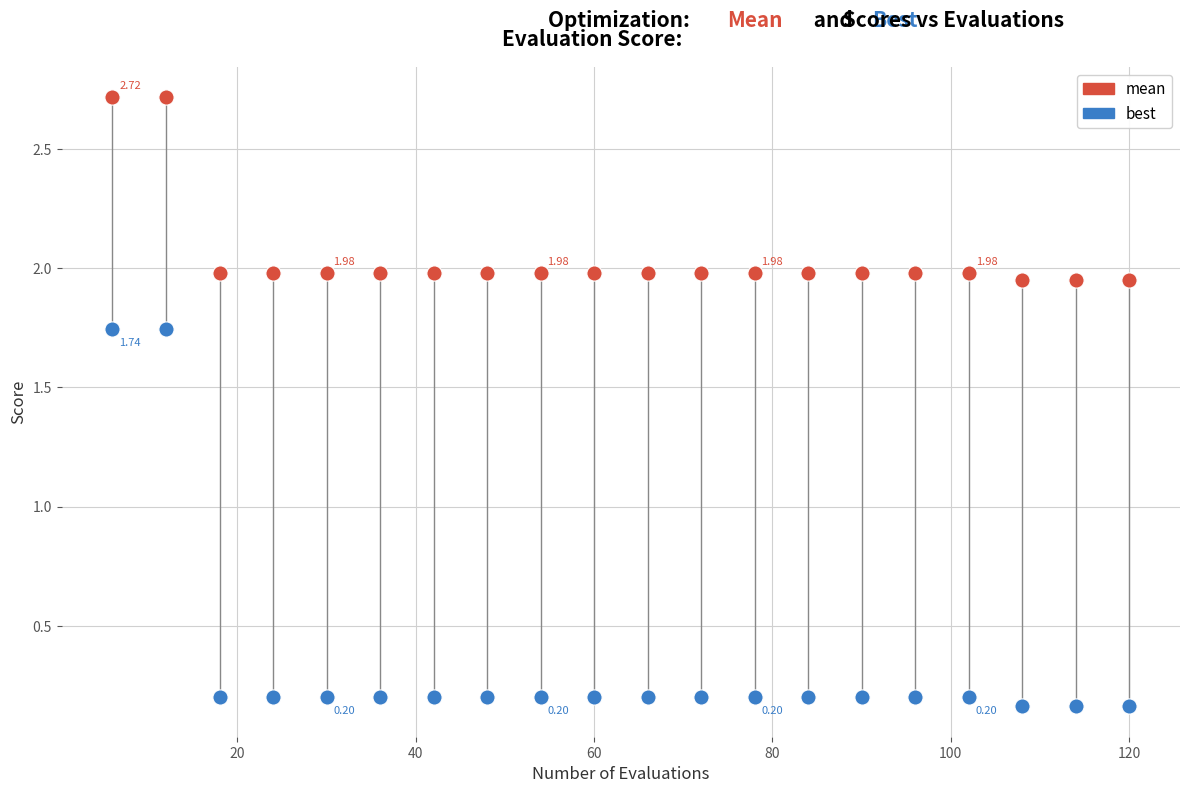

Which series reaches the minimum Y coordinate?

best